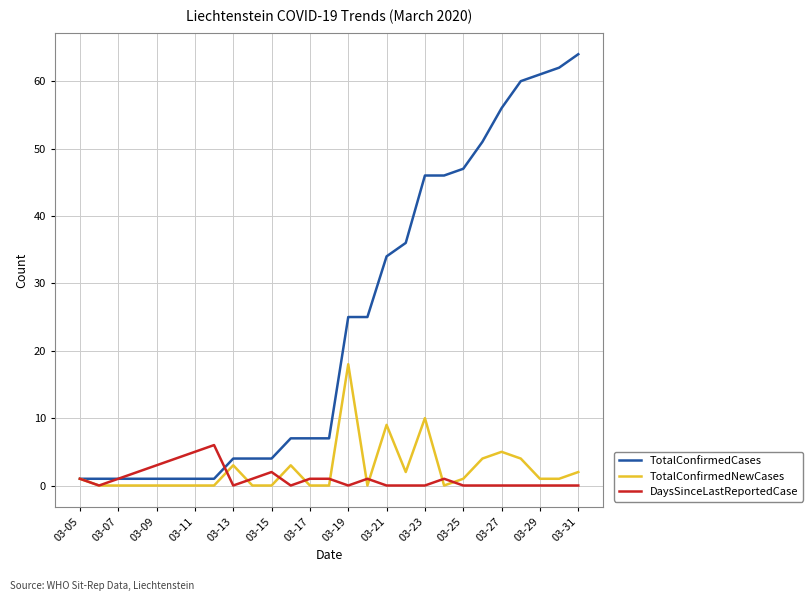

What is the highest value of the DaysSinceLastReportedCase series?

6